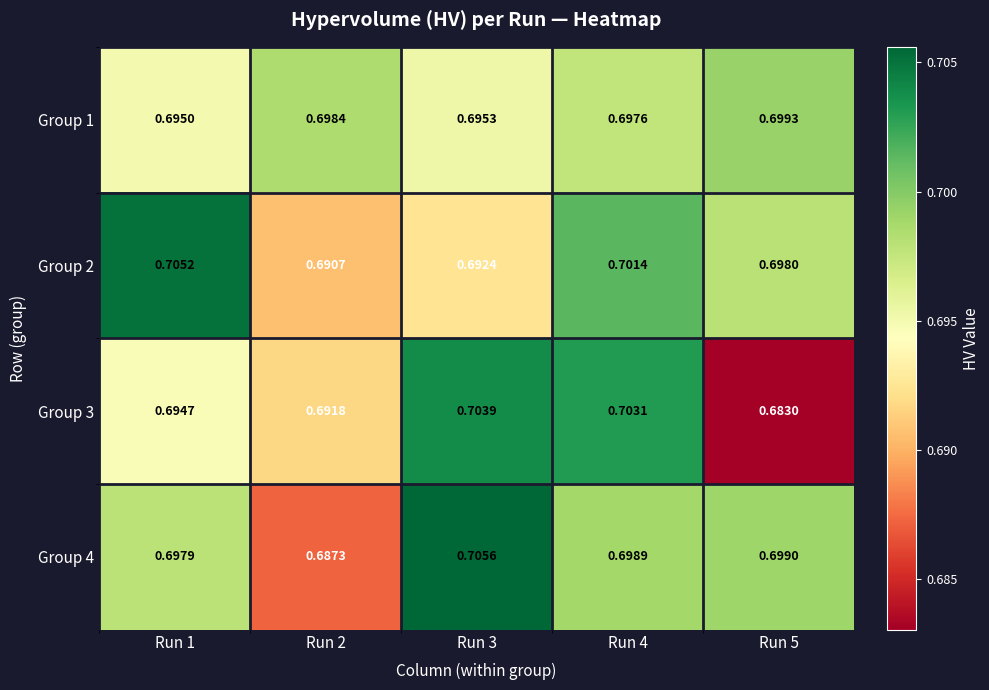

Is the value of Group 2 at Run 1 greater than the value of Group 4 at Run 4?

Yes